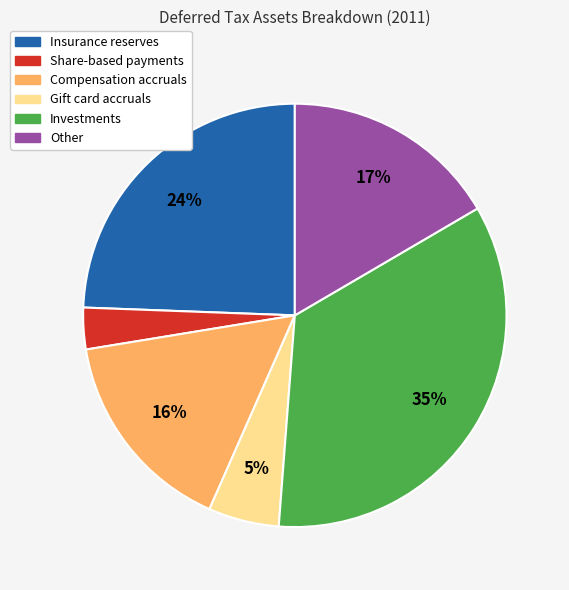

What percentage is the Insurance reserves slice, to the nearest percent?

24%